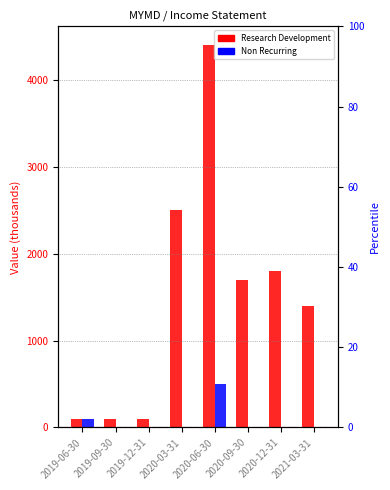

Where is Non Recurring nearest to the value 250?

2019-06-30